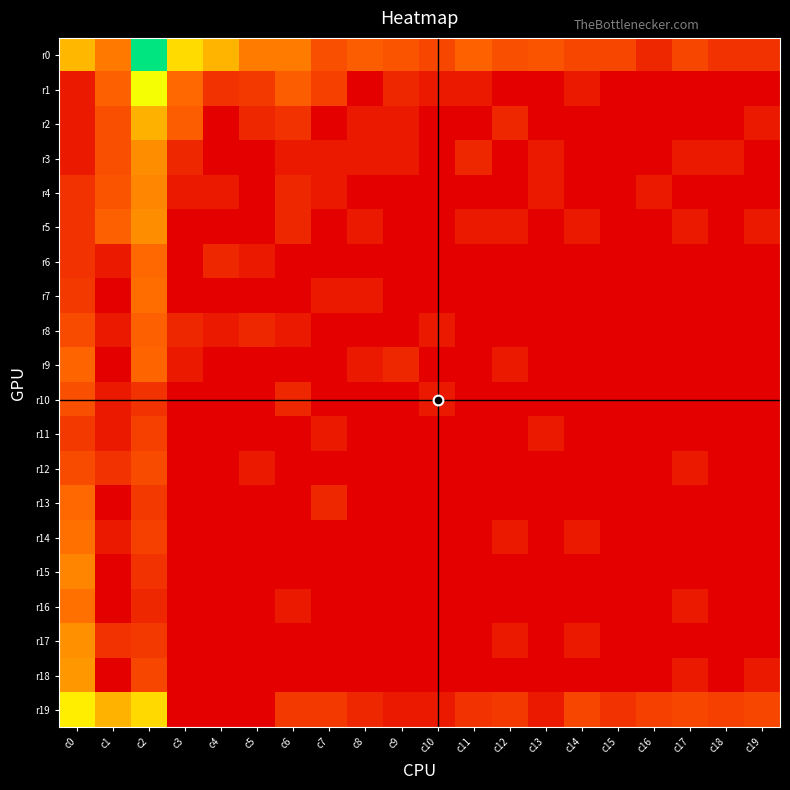

How many data points does each series have?

20